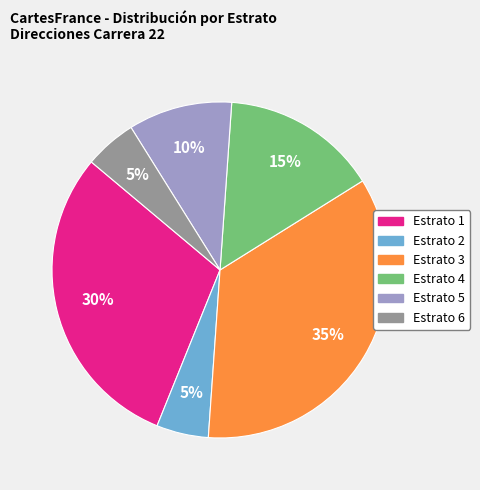

Is there any slice that represents more than half of the pie?

No